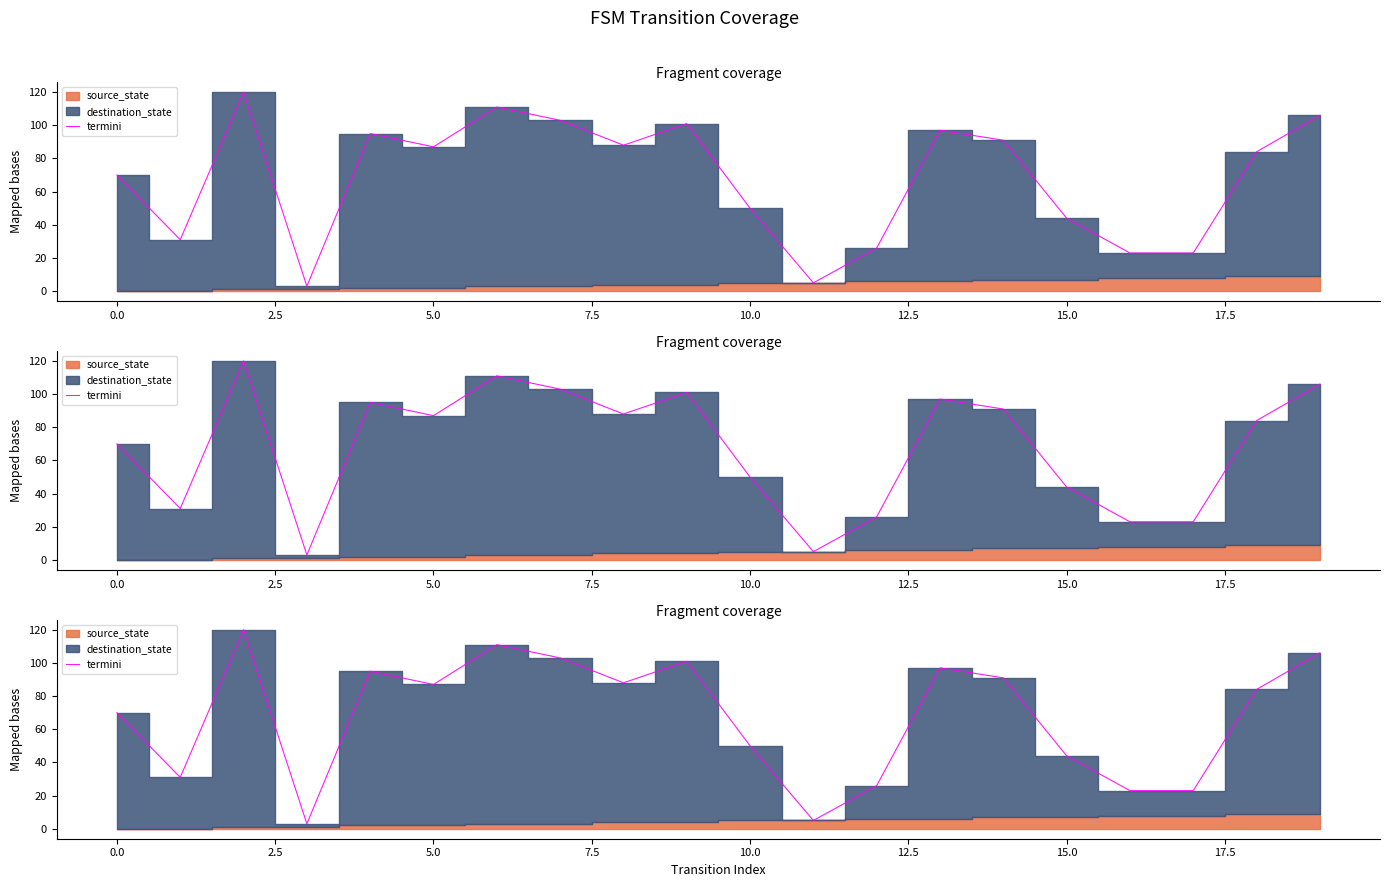

How many points are lower than both their immediate neighbors (excluding endpoints)?

5